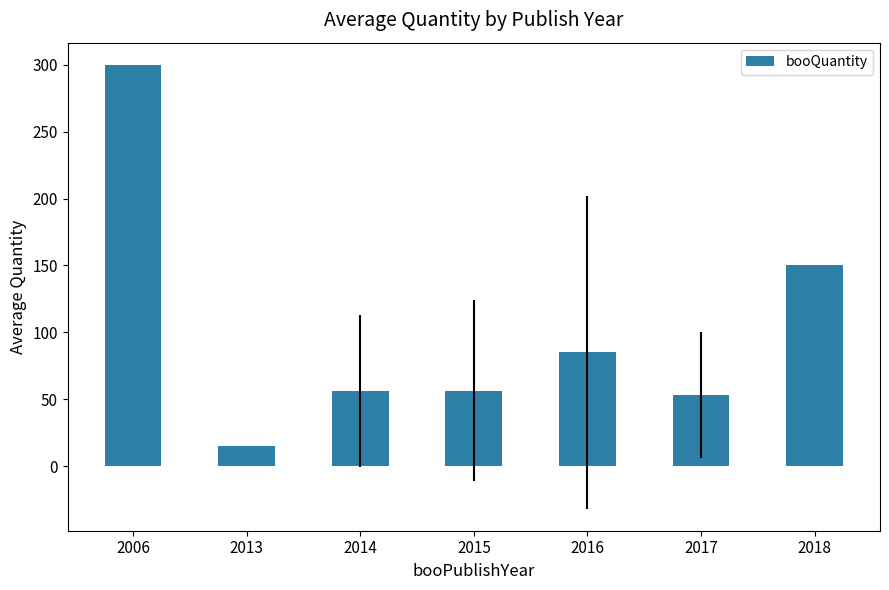

The chart shows a value of 53.0 at 2017. True or false?

True